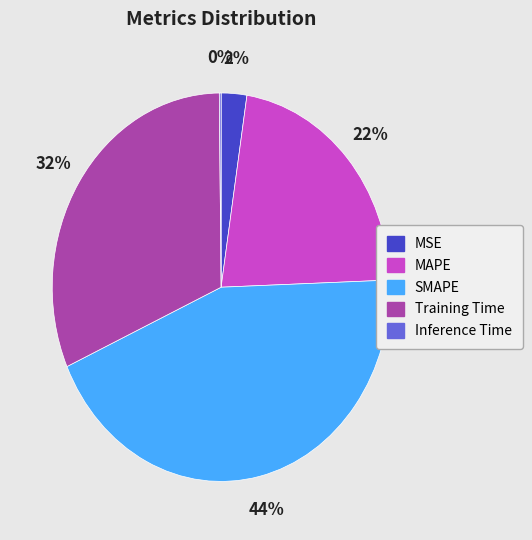

Which slice is the largest?

SMAPE